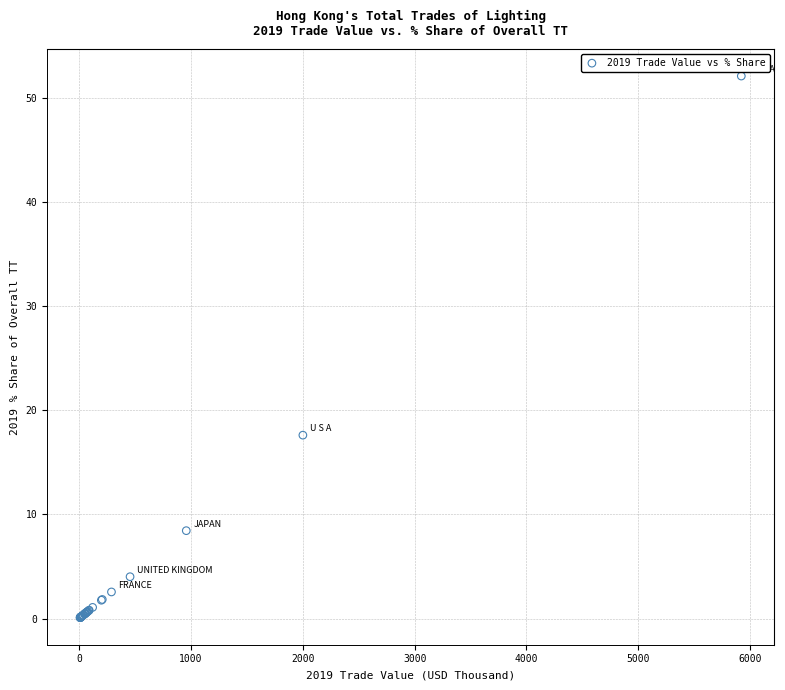

What Y value in the scatter plot is closest to 26?

17.6